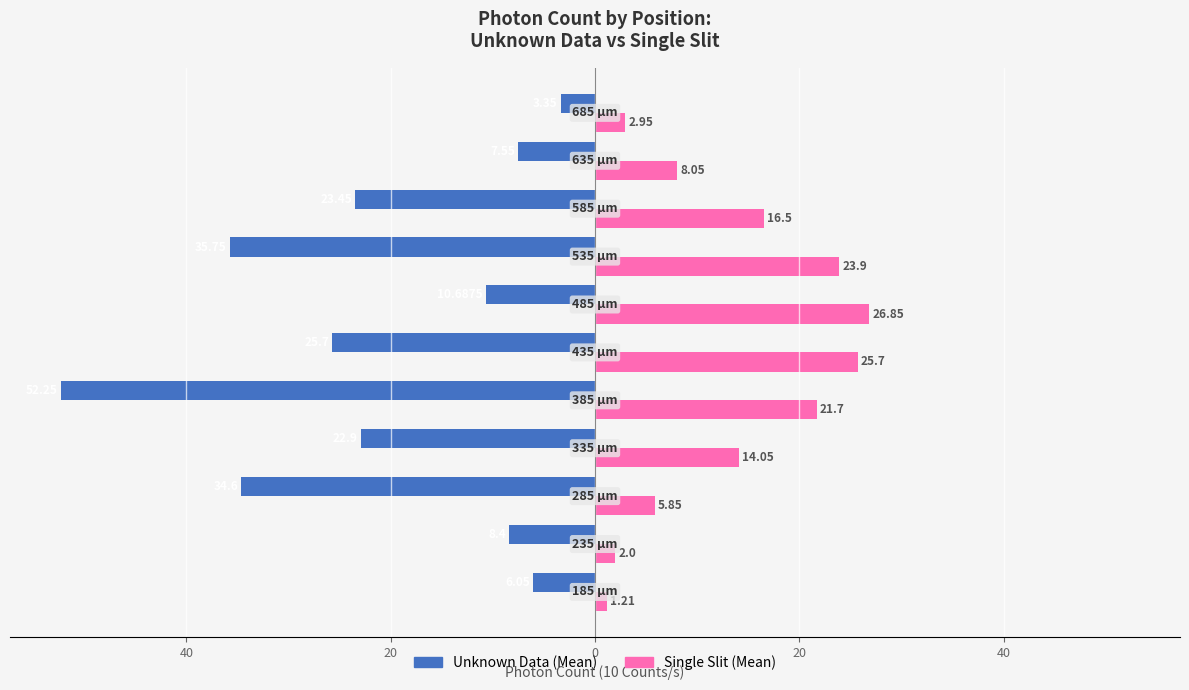

What are all the series names shown in the legend?

Unknown Data (Mean), Single Slit (Mean)